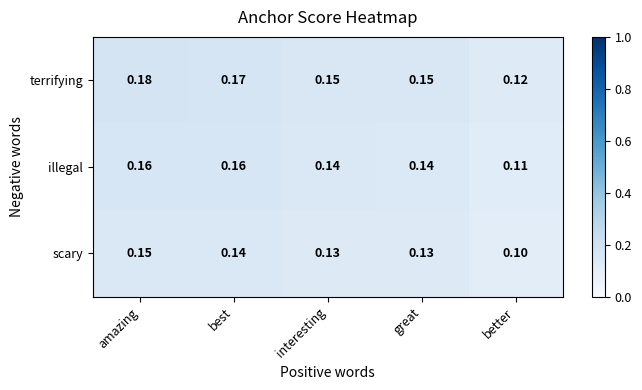

Which series has the largest range (max minus min)?

terrifying